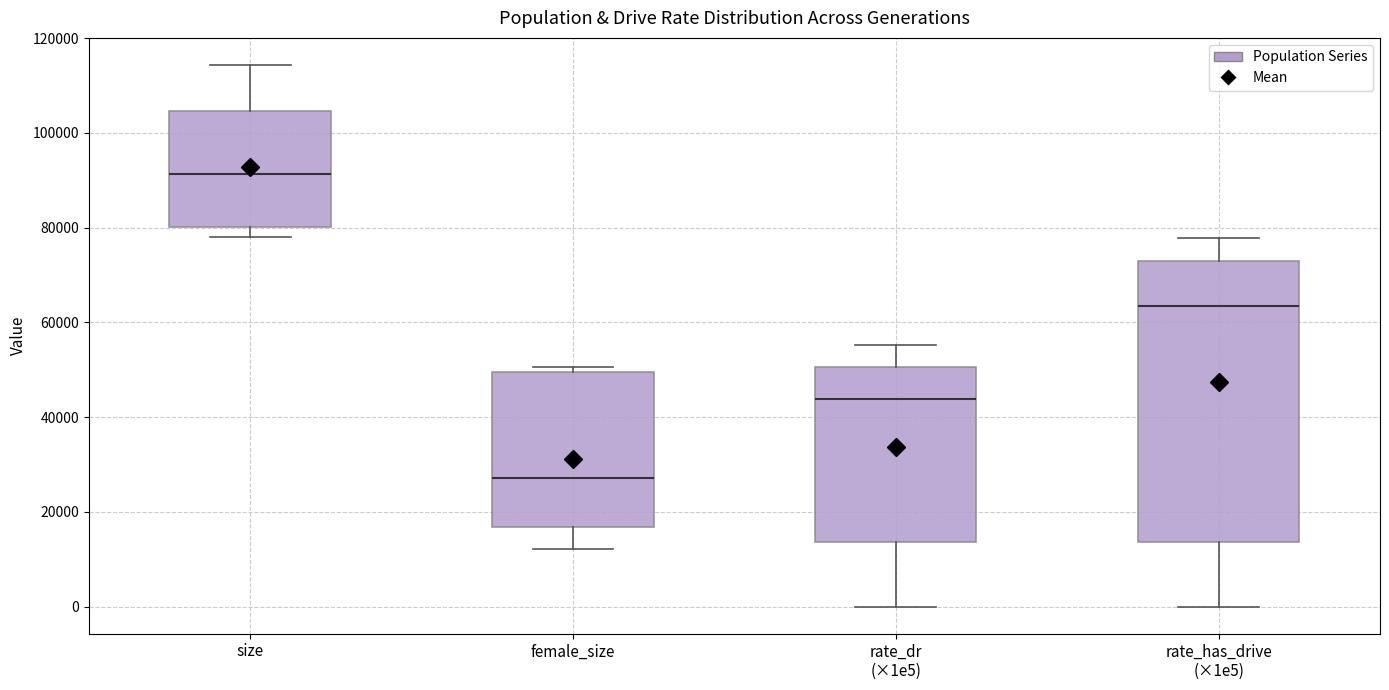

Which box's median line is the highest?

size